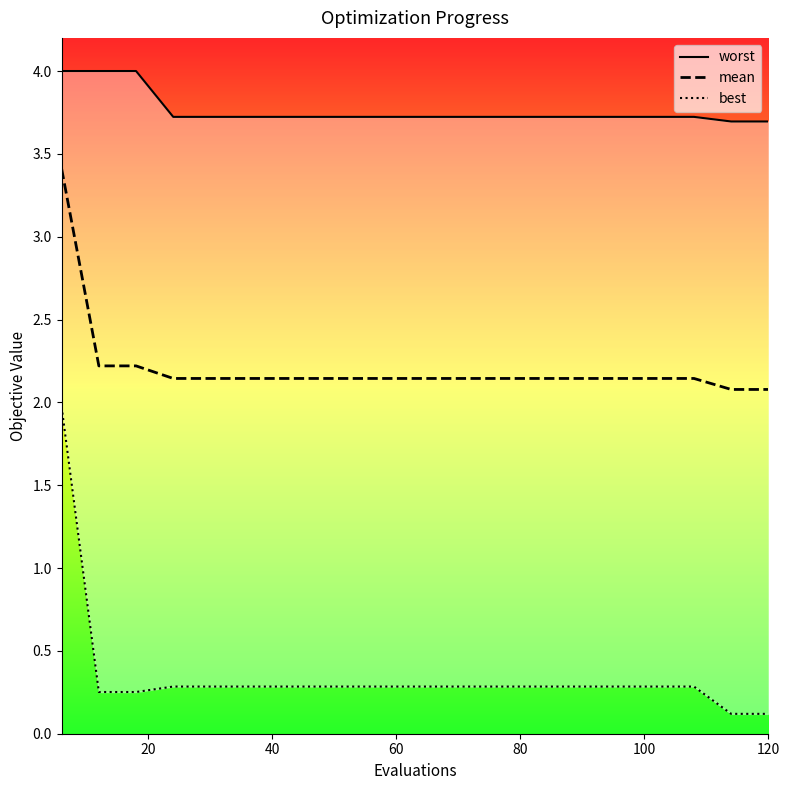

How many lines are shown in the chart?

3